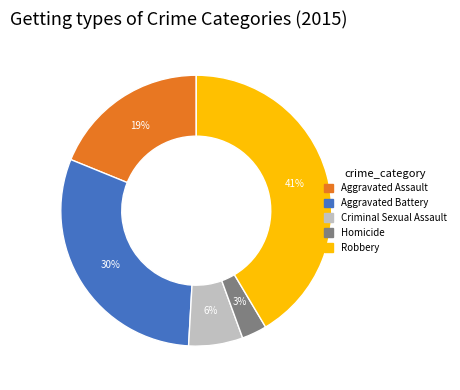

To the nearest percent, what is the combined percentage of Aggravated Assault and Aggravated Battery?

49%